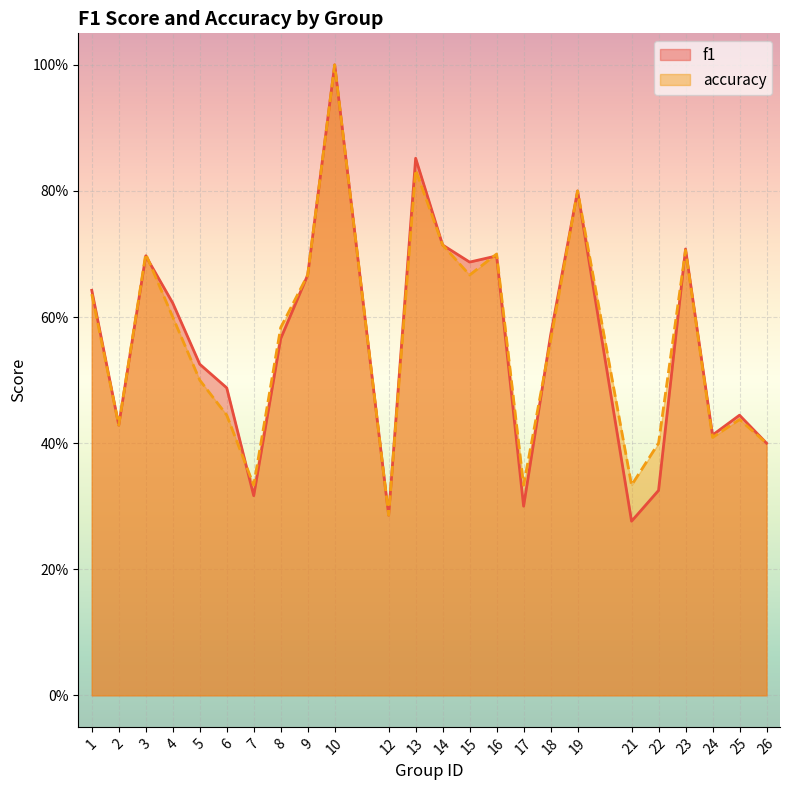

Between which two adjacent categories do f1 and accuracy first intersect?

3 and 4